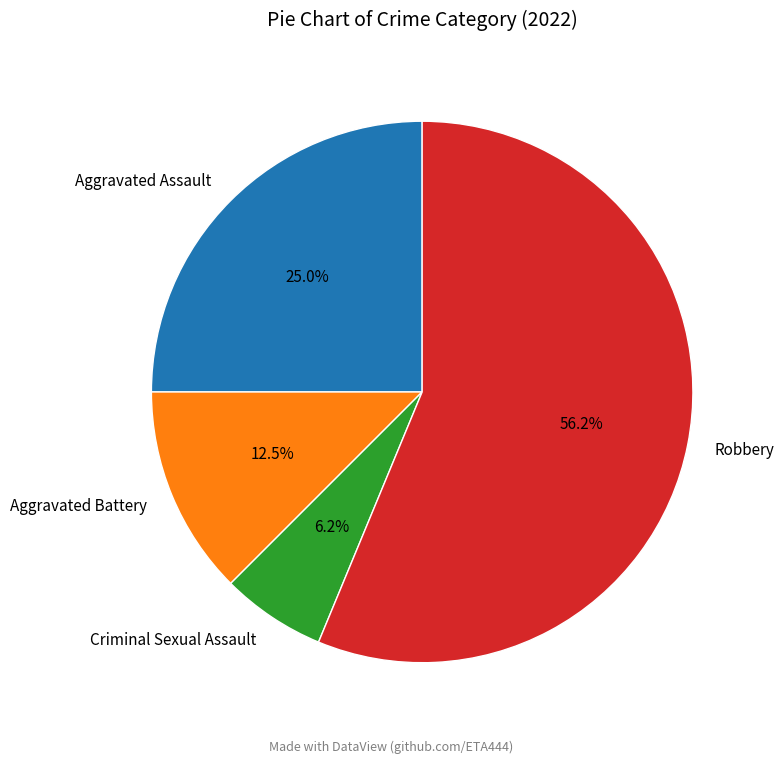

The Robbery slice represents 56% of the pie. True or false?

True